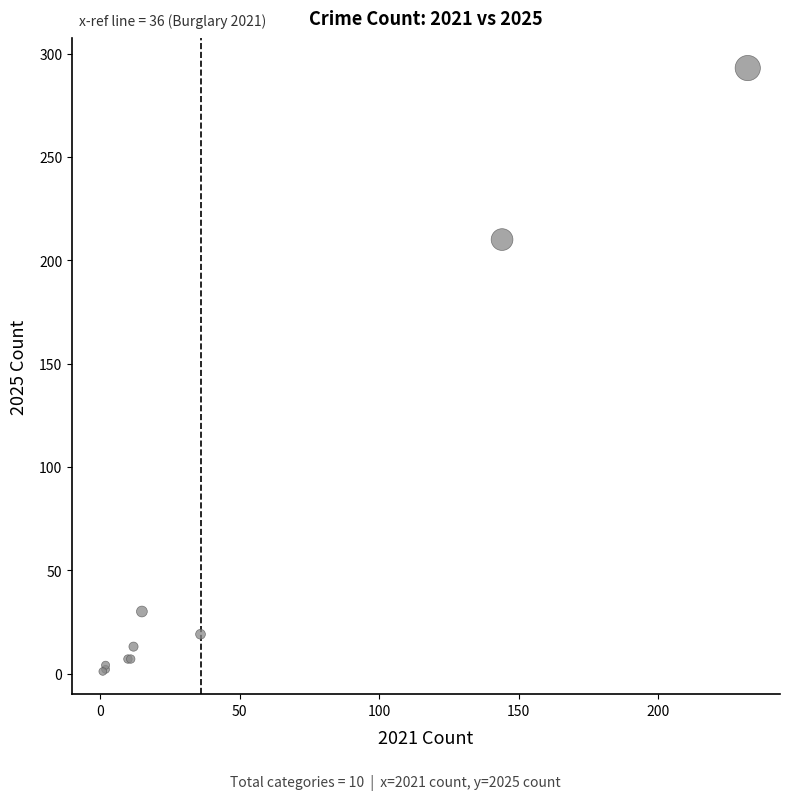

What Y value in the scatter plot is closest to 147?

210